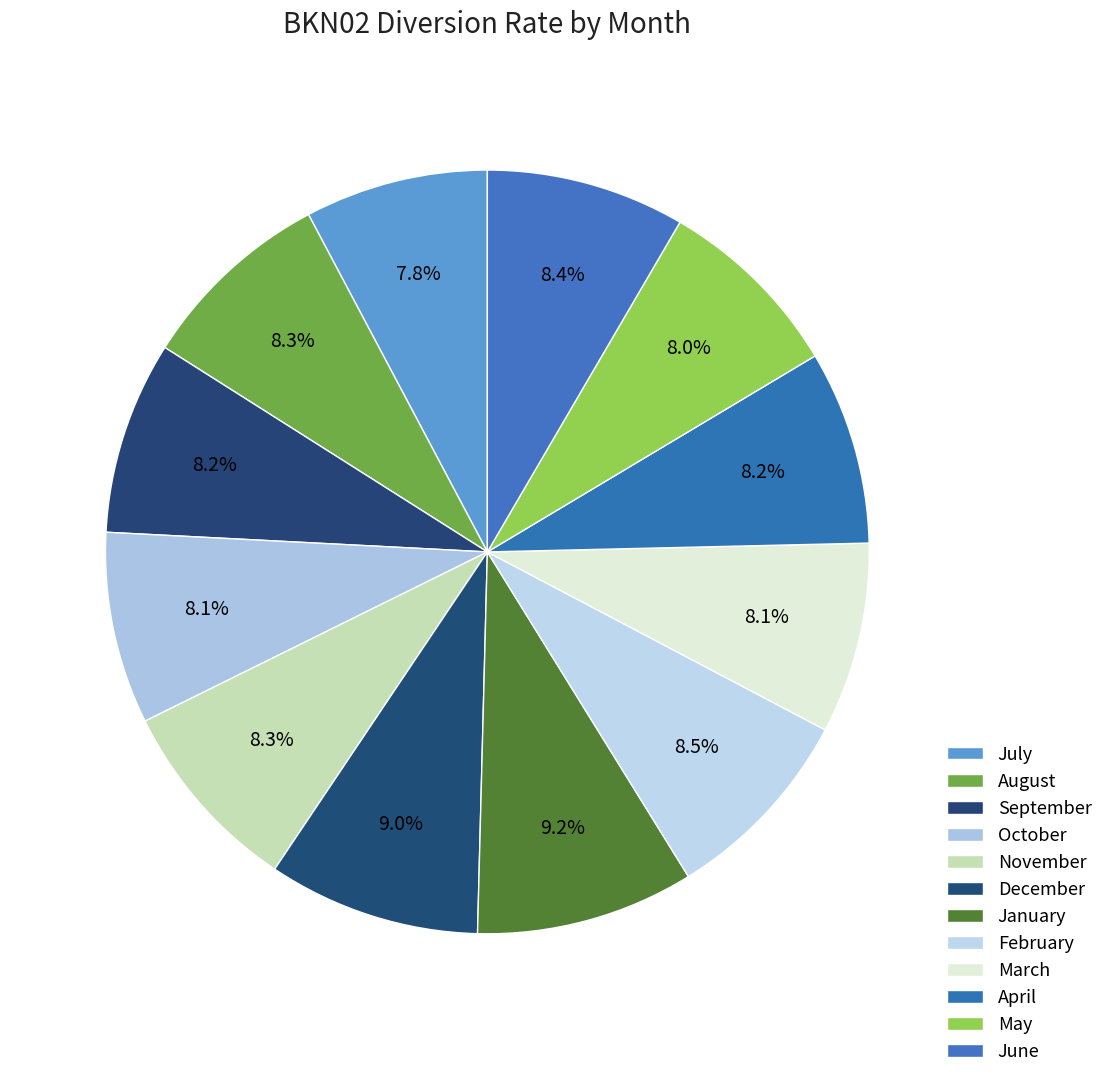

Is the sum of May and January greater than half?

No